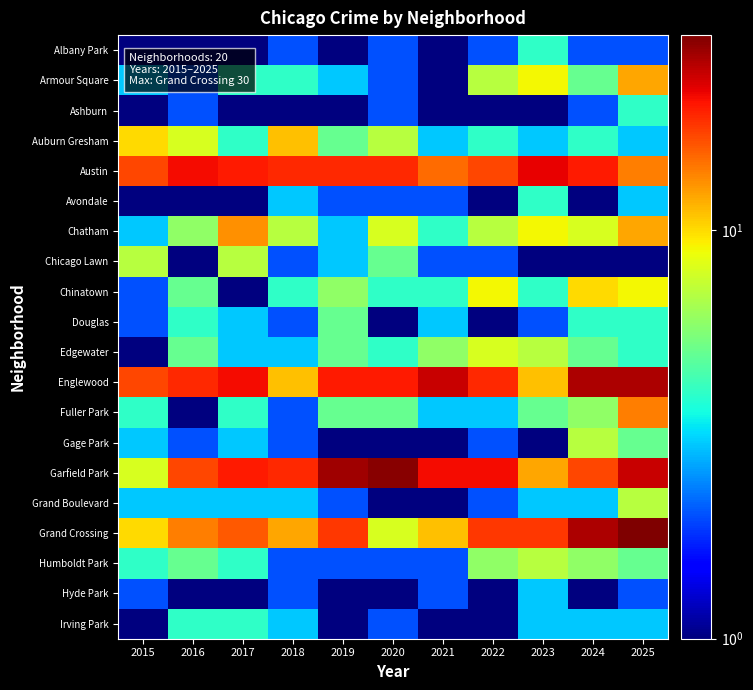

Which category has the lowest value across all series?

2016